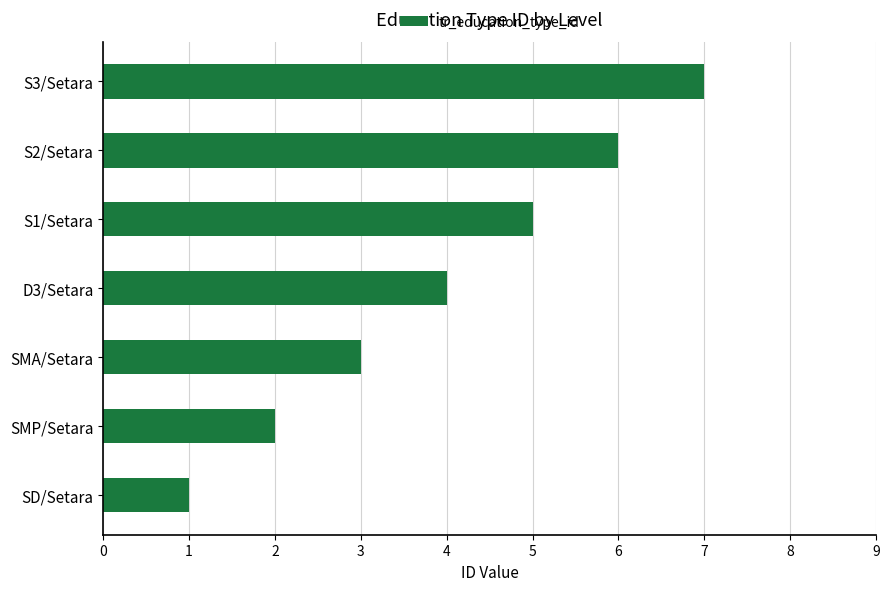

How many distinct data groups are displayed?

1